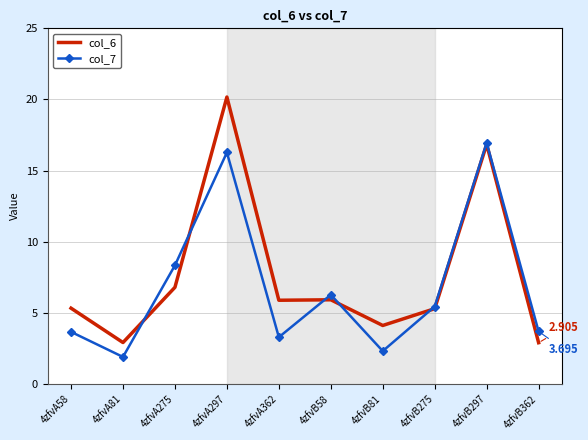

What is the difference between the highest and lowest values at 4zfvB275?

0.2